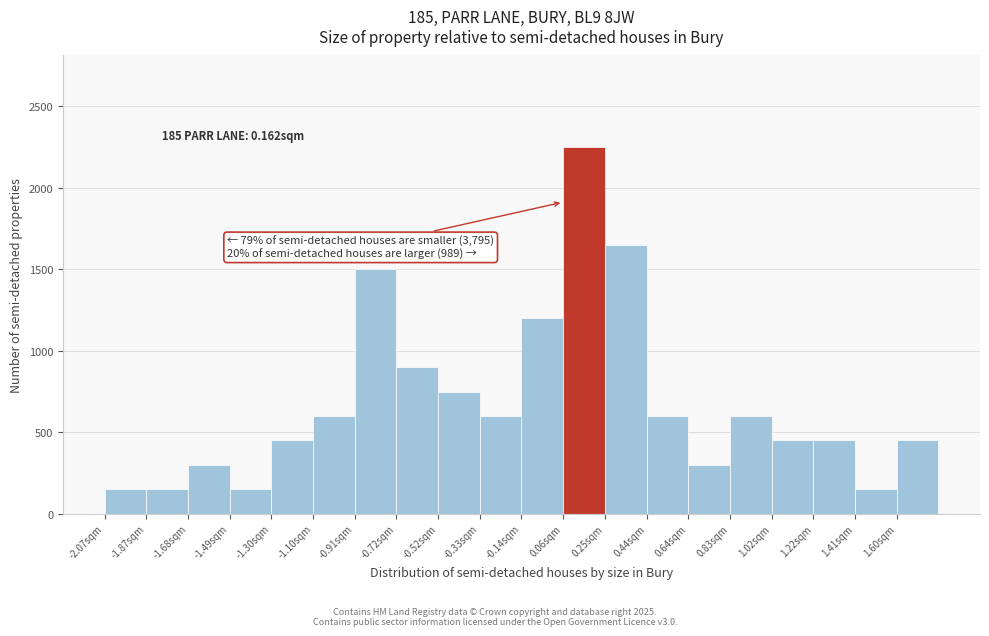

Over which range of the x-axis is the bar tallest?

0.06 to 0.26